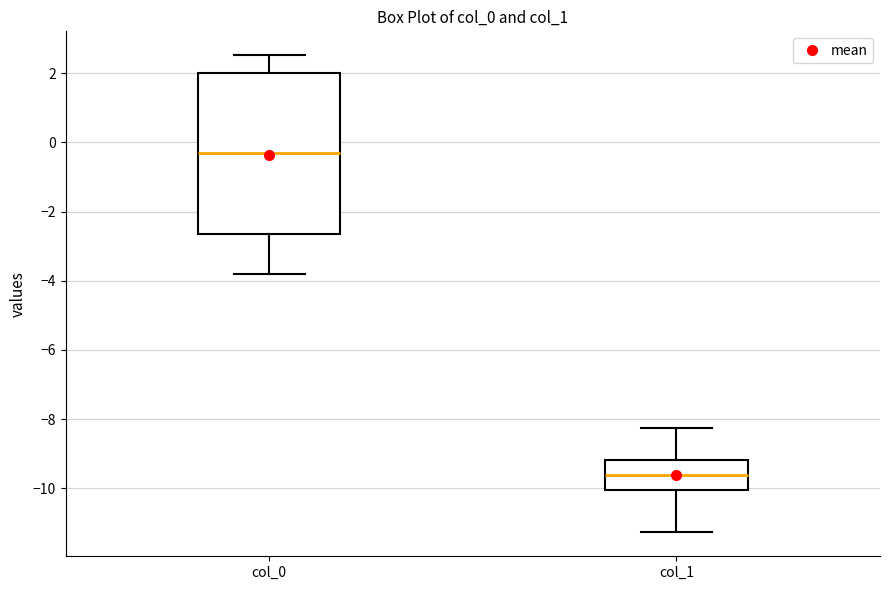

Reading left to right, read every box against the y-axis: the position of its median line, the range the box covers, and the ends of its whiskers. The values are not printed on the chart, so give them approximately, as read against the axis.

col_0: median -0.2, box -2.6 to 2.0, whiskers -3.8 to 2.6
col_1: median -9.6, box -10.0 to -9.2, whiskers -11.2 to -8.2